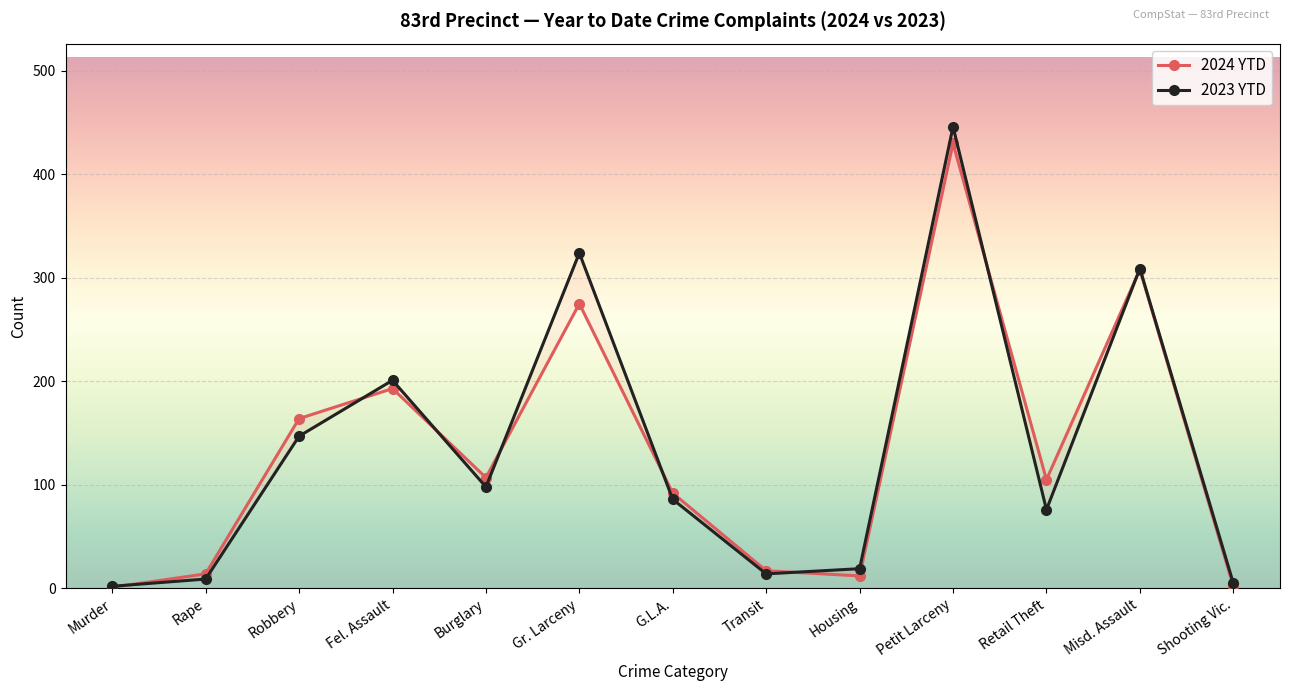

What is the lowest value of the 2023 YTD series?

2